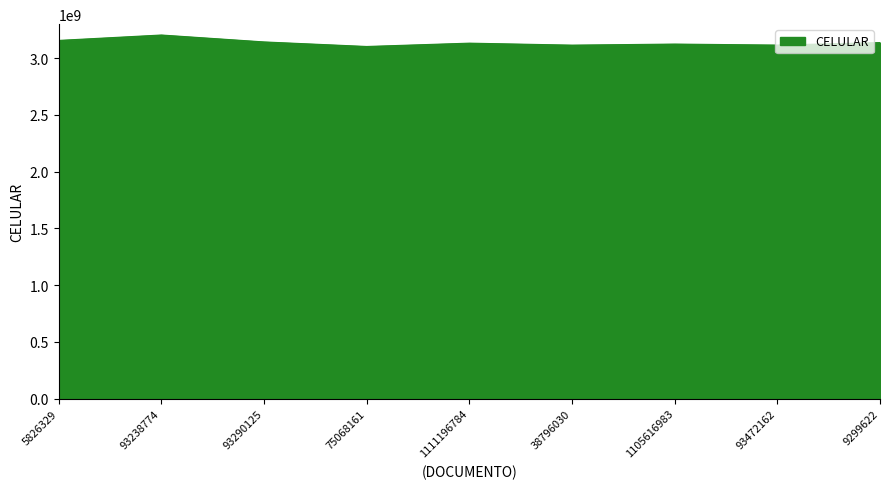

The value at 9299622 is 1547430191. True or false?

False